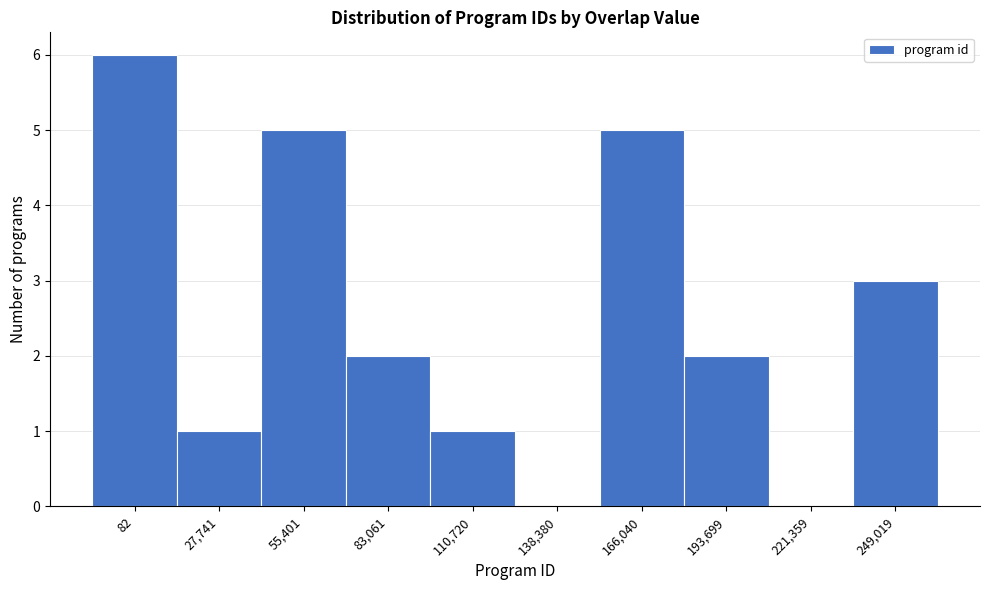

Reading left to right, extract all data points from this chart.

82=6	27,741=1	55,401=5	83,061=2	110,720=1	138,380=0	166,040=5	193,699=2	221,359=0	249,019=3